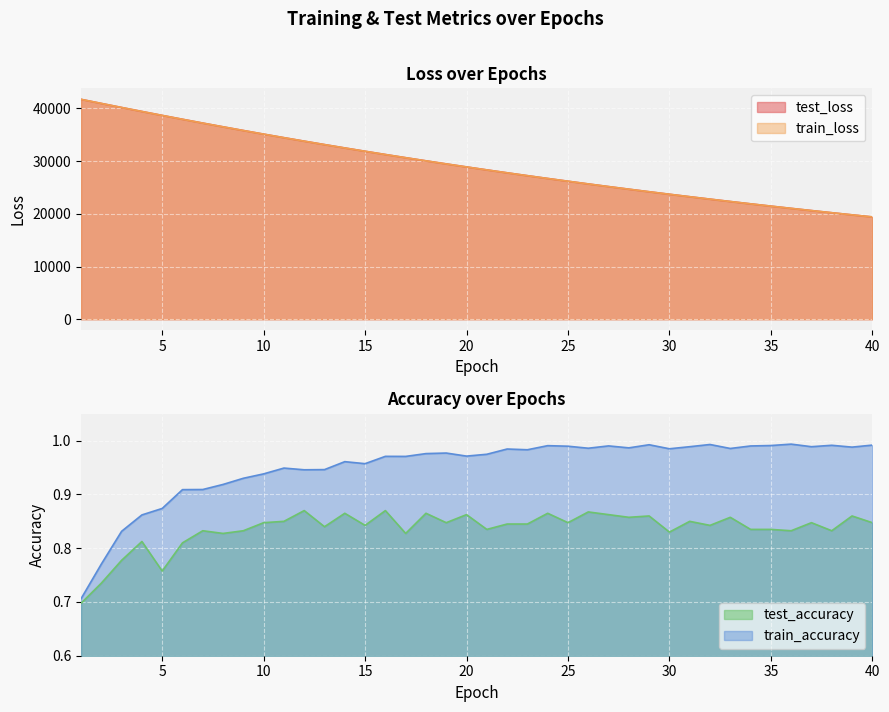

Is the value of train_accuracy at 32 greater than the value of test_loss at 34?

No